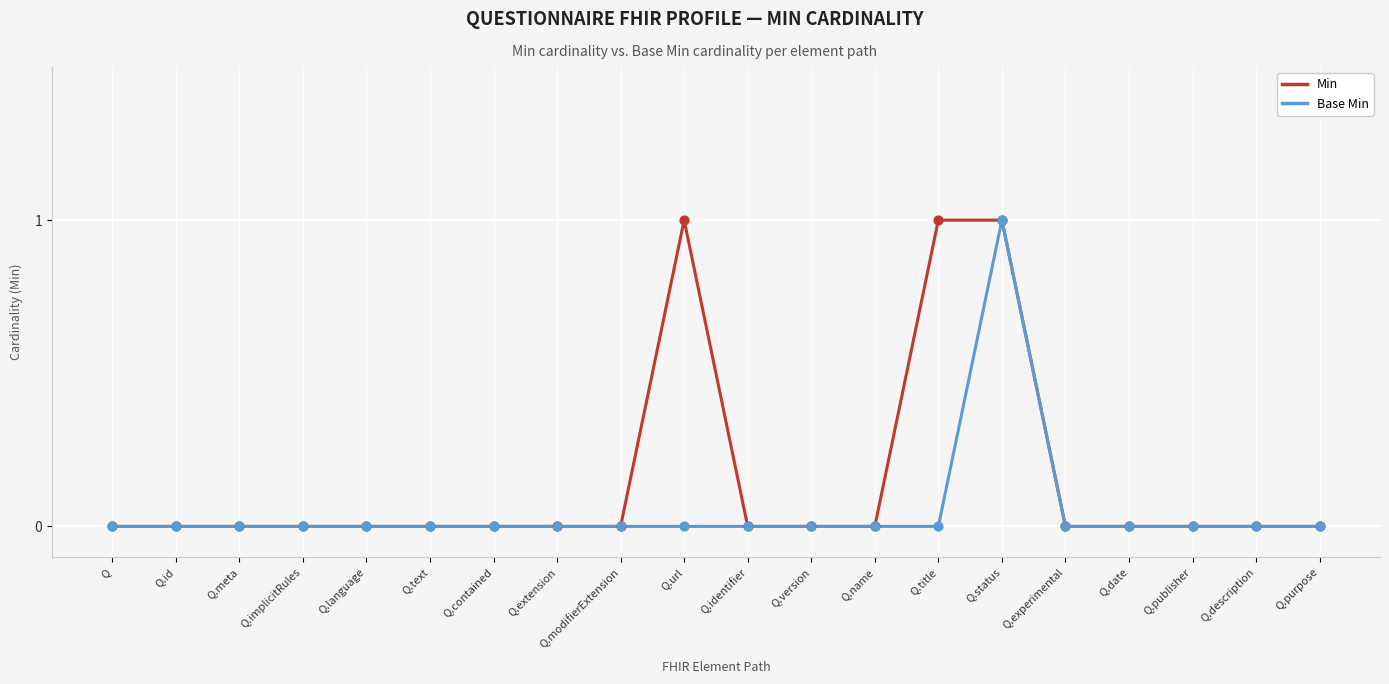

Rank the series by their average value, from highest to lowest.

Min, Base Min